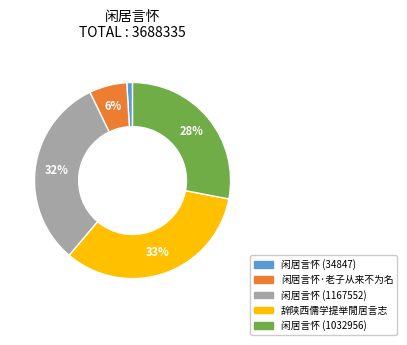

Is there any slice that represents more than half of the pie?

No